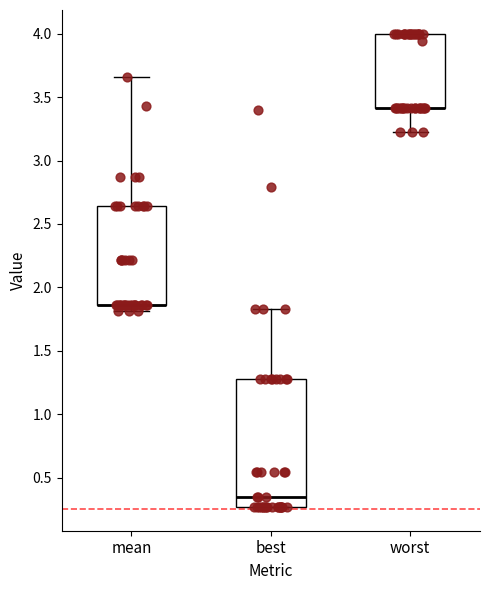

Comparing the boxes themselves (not the whiskers), which one is the tallest?

best